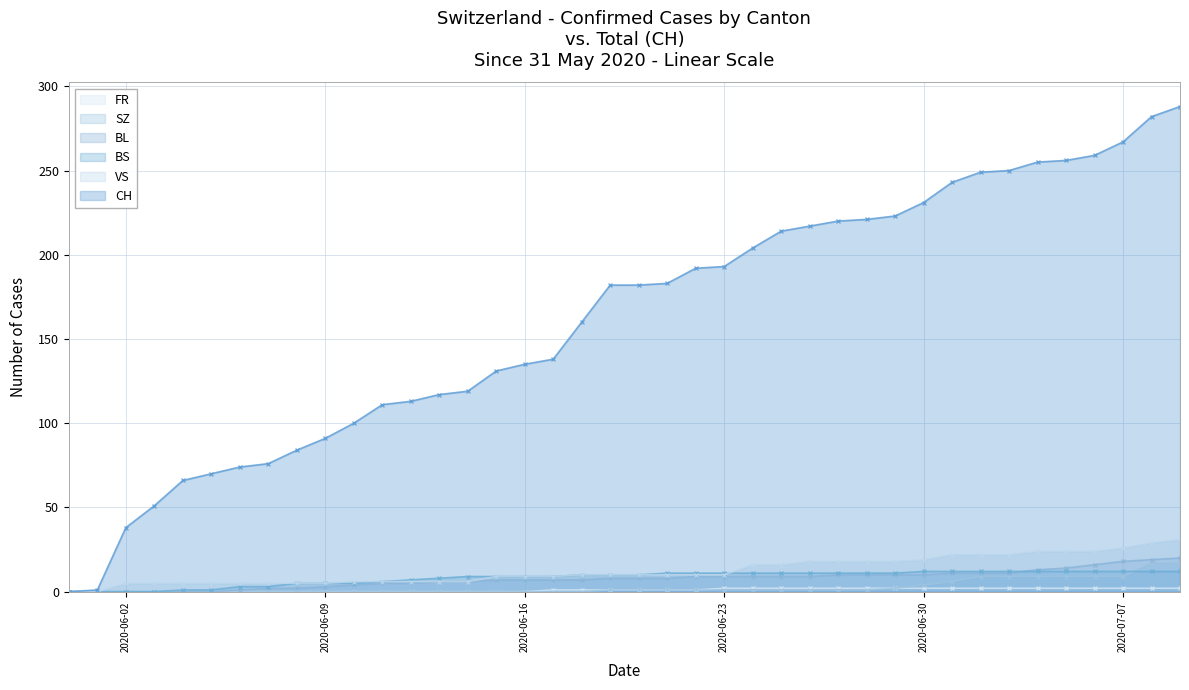

What is the difference between the maximum and minimum values in the VS series?

31